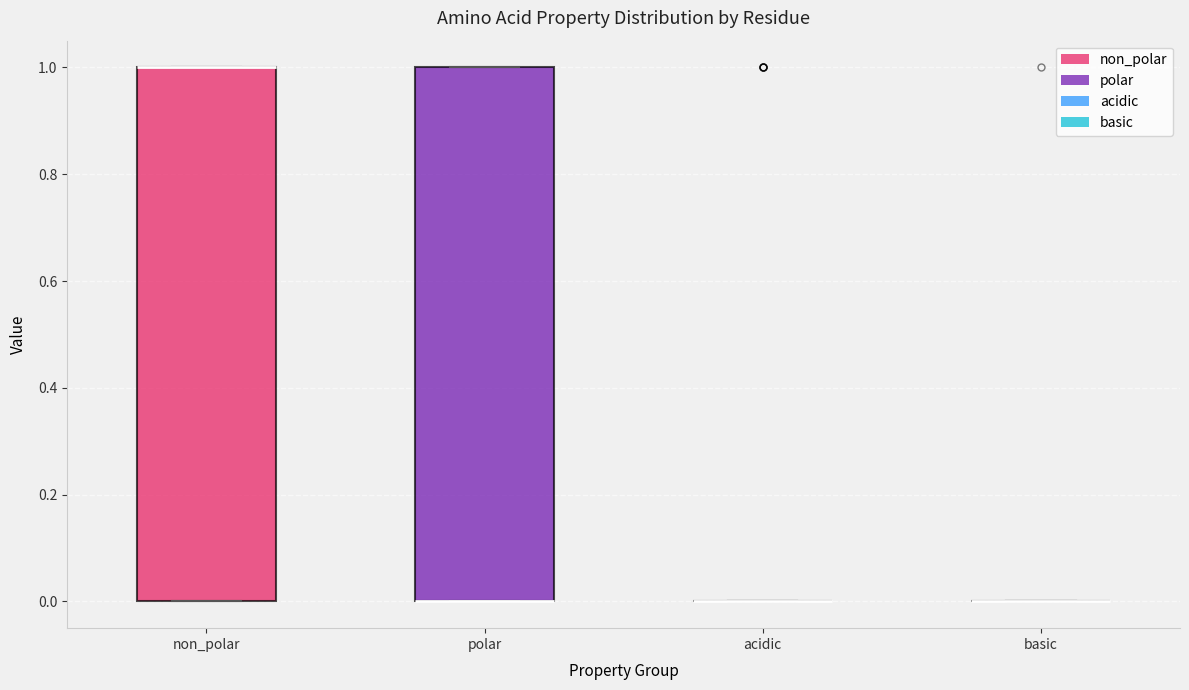

Reading left to right, read every box against the y-axis: the position of its median line, the range the box covers, and the ends of its whiskers. The values are not printed on the chart, so give them approximately, as read against the axis.

non_polar: median 1 (drawn on the box's upper edge), box 0 to 1, whiskers 0 to 1
polar: median 0 (drawn on the box's lower edge), box 0 to 1, whiskers 0 to 1
acidic: box collapsed to a line at 0, whiskers 0 to 0
basic: box collapsed to a line at 0, whiskers 0 to 0